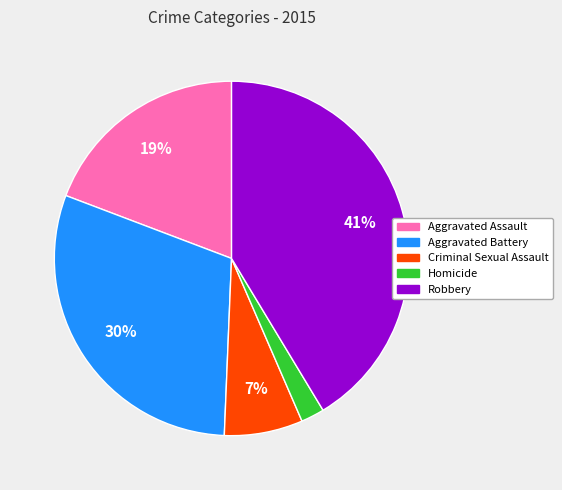

True or false: Aggravated Battery accounts for 44% of the total.

False